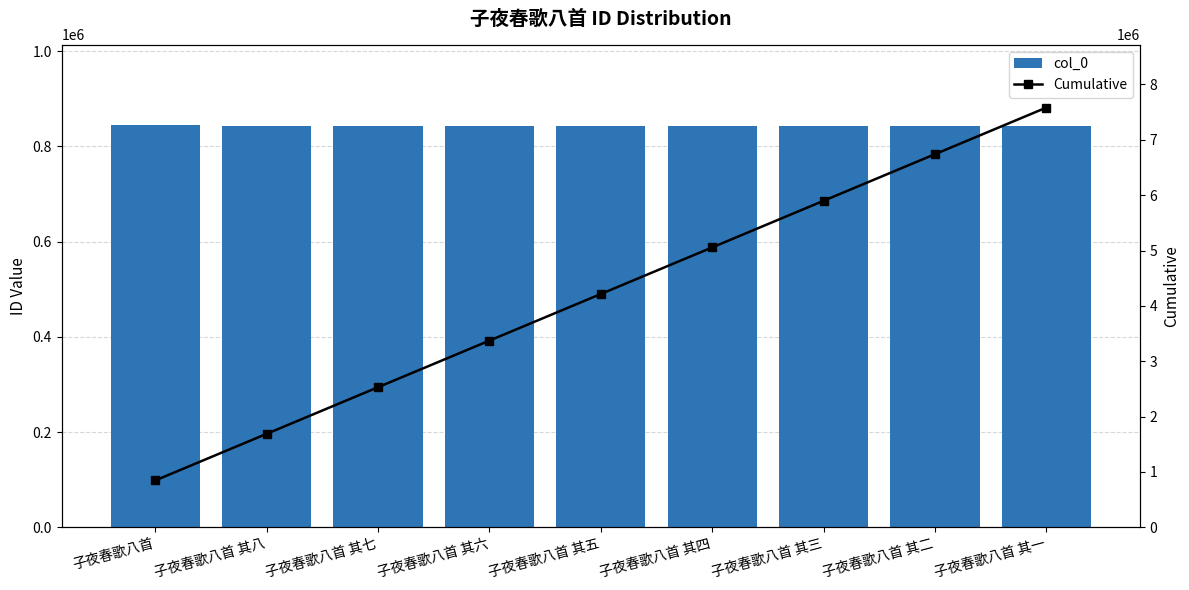

Reading left to right, extract all data points from this chart.

col_0: 子夜春歌八首=845070	子夜春歌八首 其八=842269	子夜春歌八首 其七=842268	子夜春歌八首 其六=842267	子夜春歌八首 其五=842266	子夜春歌八首 其四=842265	子夜春歌八首 其三=842264	子夜春歌八首 其二=842263	子夜春歌八首 其一=842262
Cumulative: 子夜春歌八首=845070	子夜春歌八首 其八=1687339	子夜春歌八首 其七=2529607	子夜春歌八首 其六=3371874	子夜春歌八首 其五=4214140	子夜春歌八首 其四=5056405	子夜春歌八首 其三=5898669	子夜春歌八首 其二=6740932	子夜春歌八首 其一=7583194